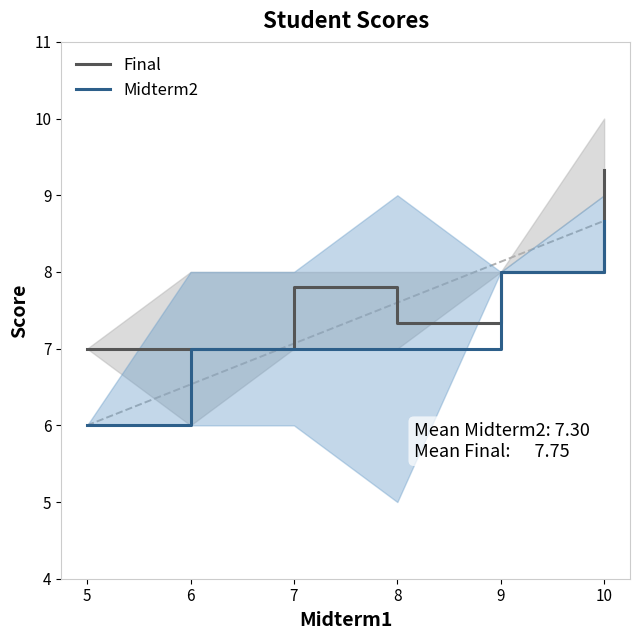

Which series has the widest spread of values?

Midterm2